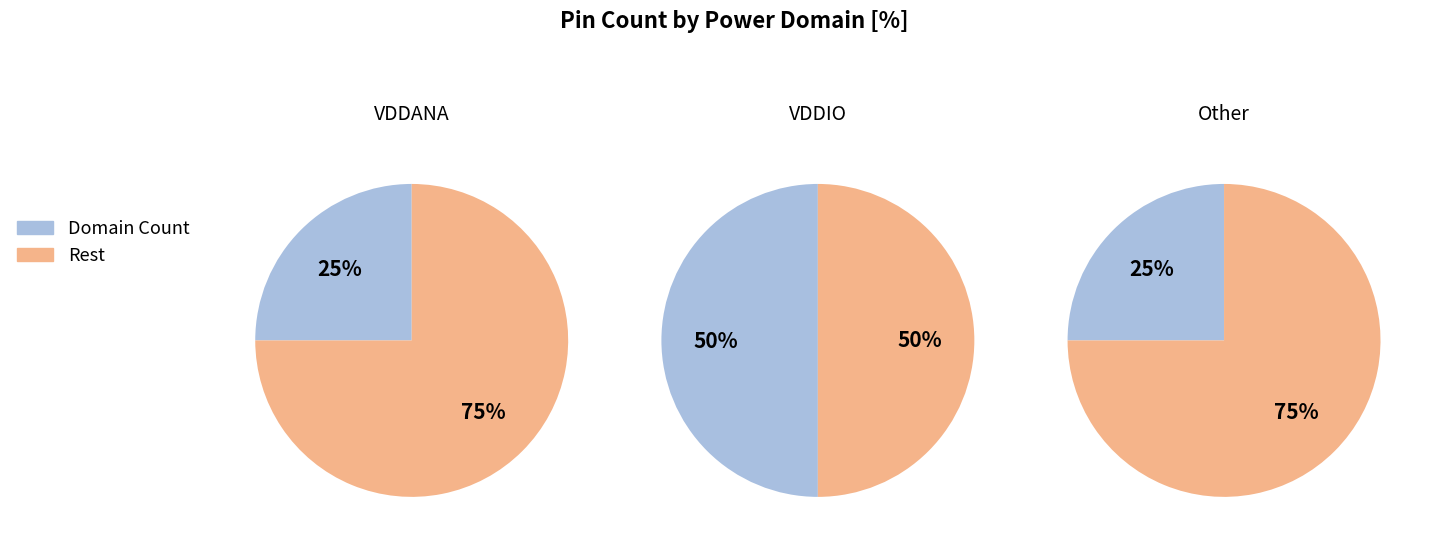

To the nearest percent, what is the difference between the Other and VDDIO slice percentages?

25%